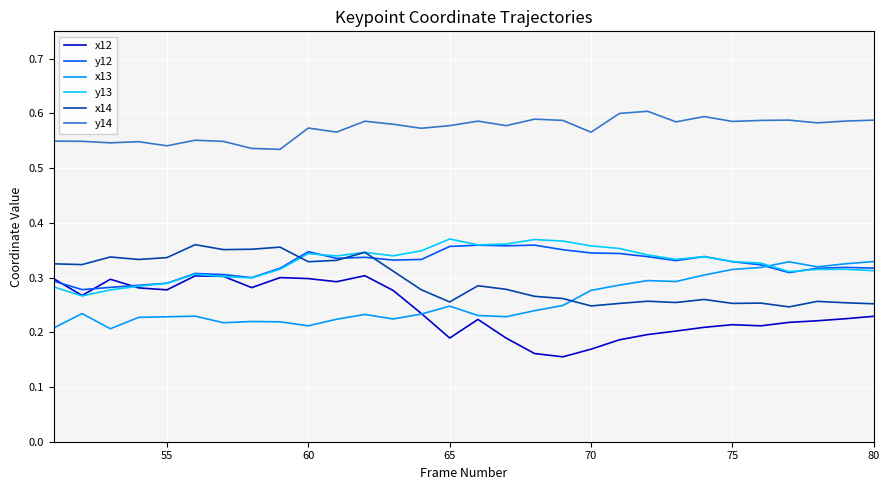

True or false: y14 and y13 cross at least once.

False